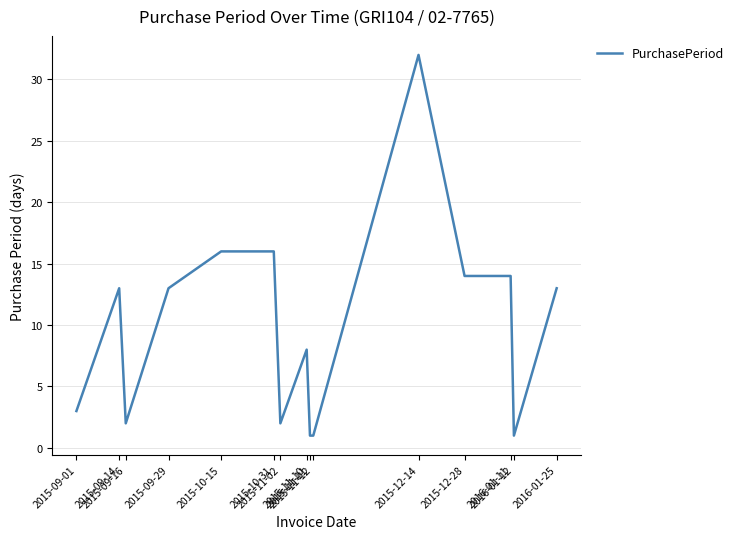

What is the greatest value displayed?

32